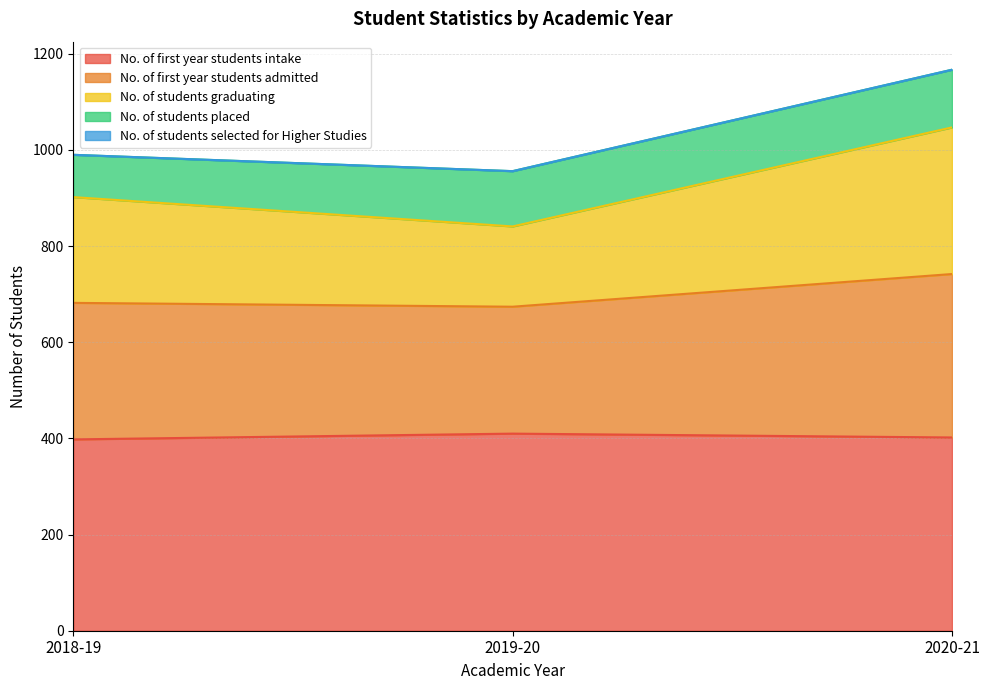

Rank the series by their average value, from lowest to highest.

No. of students selected for Higher Studies, No. of students placed, No. of students graduating, No. of first year students admitted, No. of first year students intake